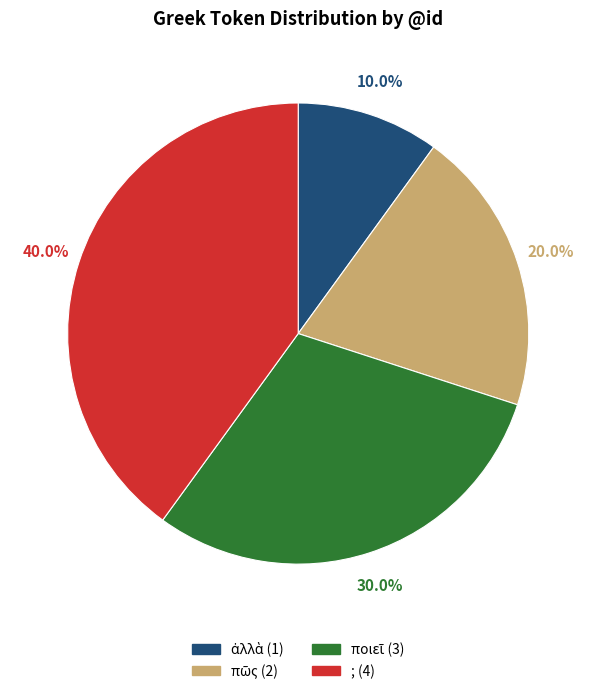

Which category has the biggest portion of the pie?

;